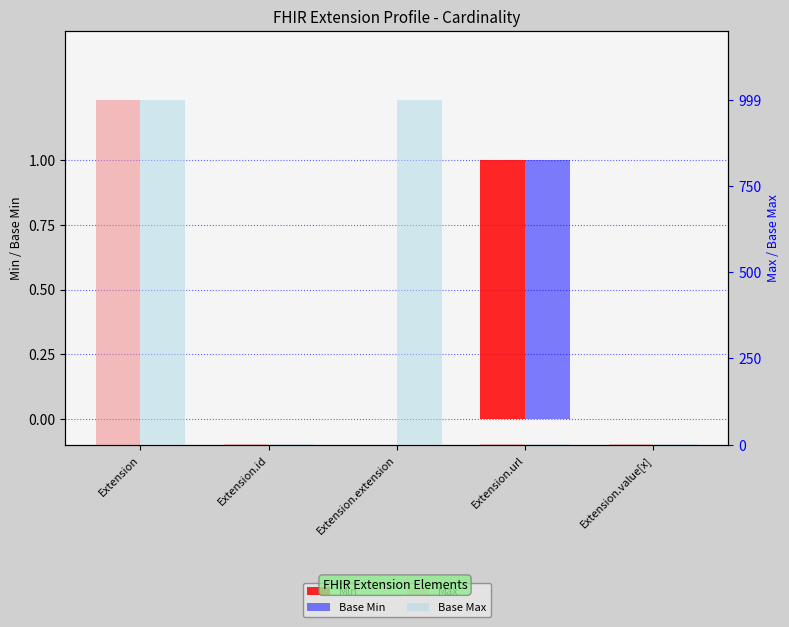

Which series has the widest spread of values?

Max